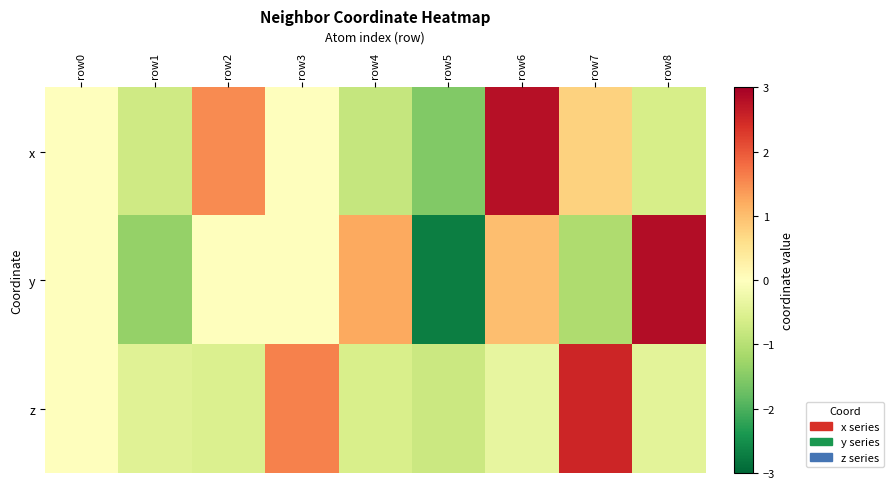

What is the difference between the highest and lowest values at row3?

1.6